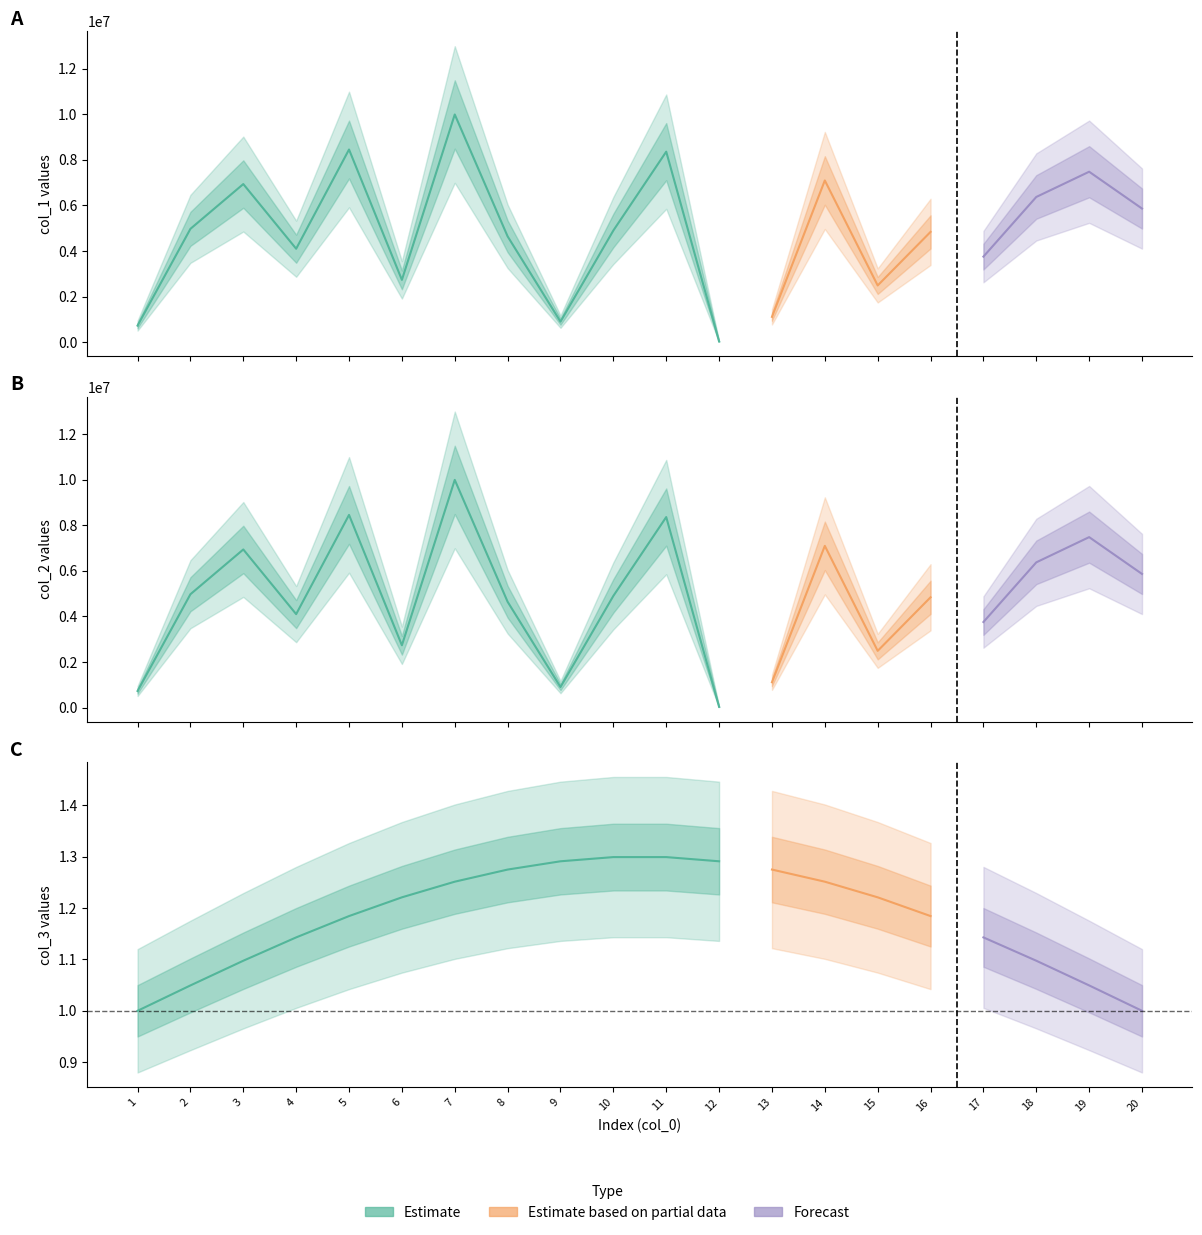

The col_2 series shows 9986002 at 7. True or false?

True